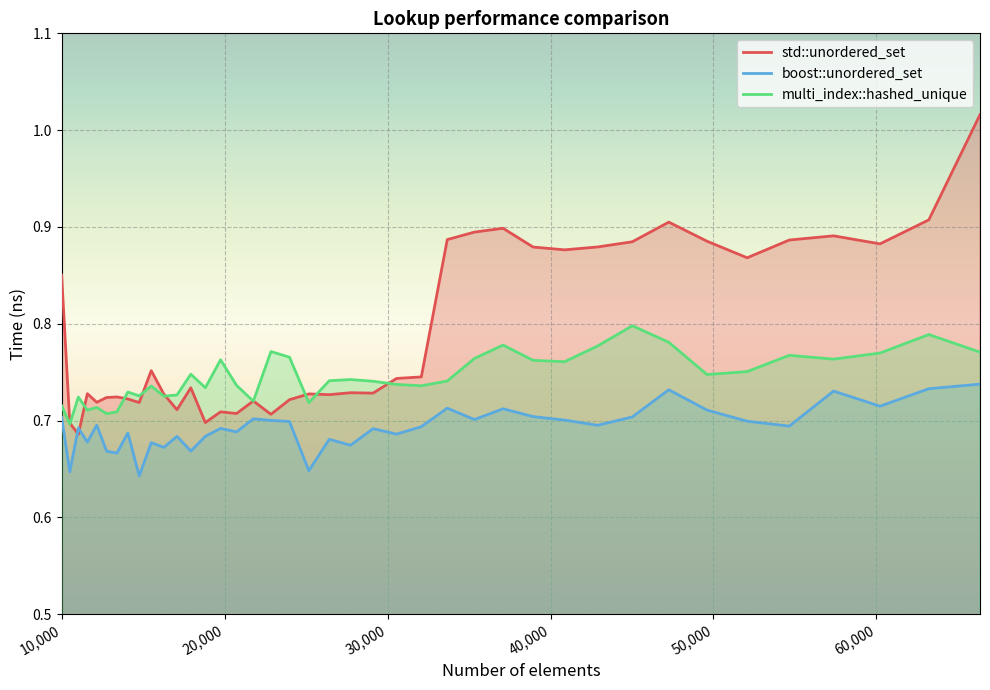

How many times do std::unordered_set and multi_index::hashed_unique cross each other?

10